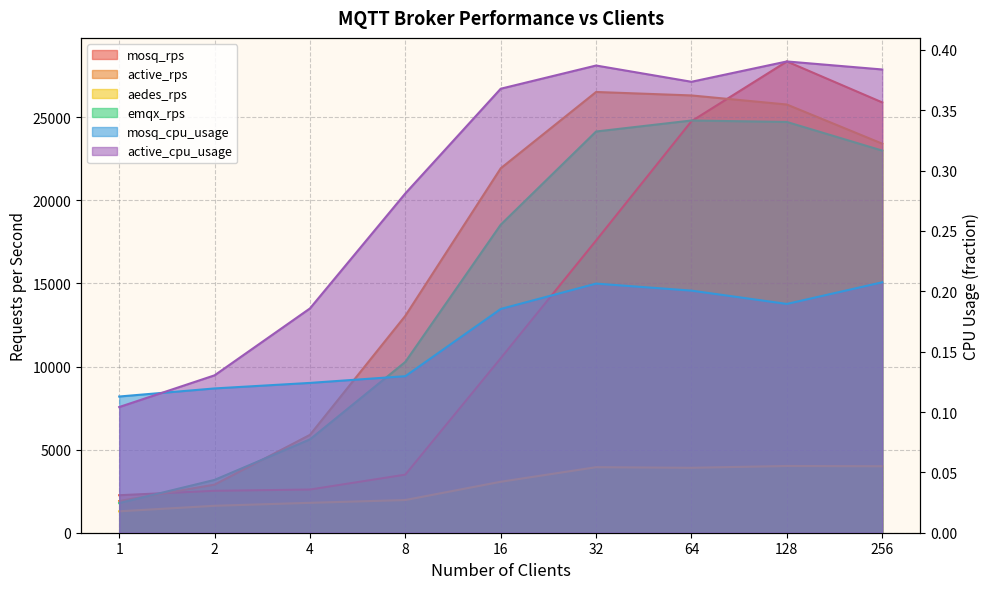

At which label does mosq_rps reach its peak?

128